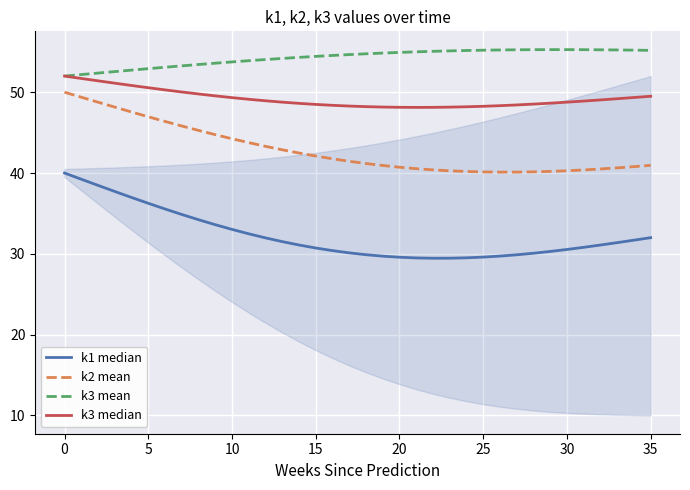

Is it true that k2 mean equals 20.4 at 29?

False